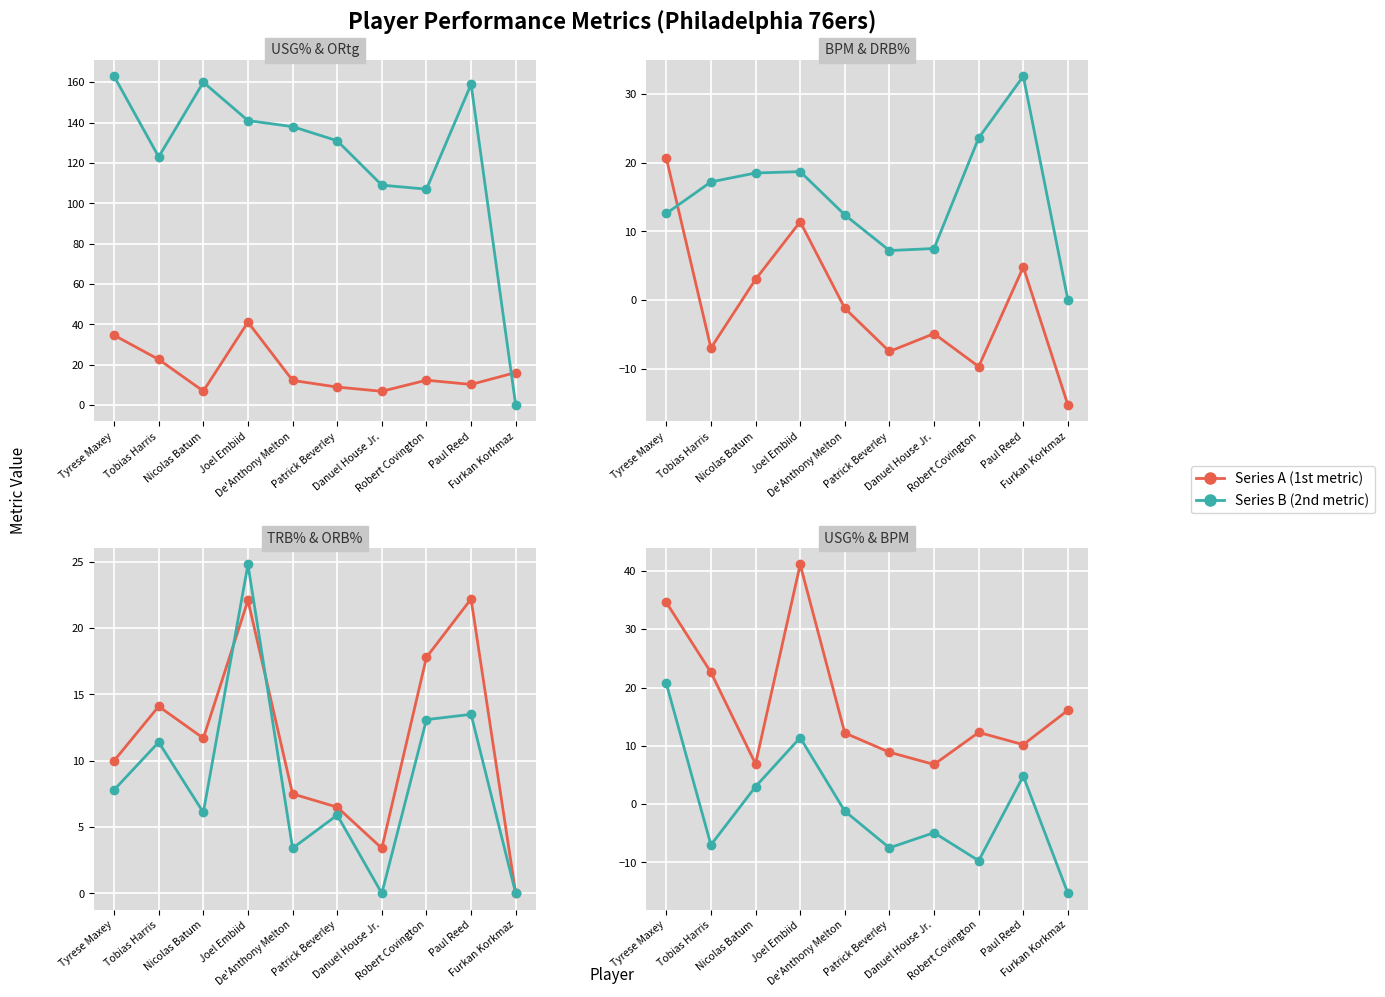

Reading left to right, list all the values displayed in this chart.

USG%: 34.6	22.6	6.9	41.1	12.2	8.9	6.8	12.3	10.2	16.1
ORtg: 163.0	123.0	160.0	141.0	138.0	131.0	109.0	107.0	159.0	0.0
BPM: 20.7	-7.0	3.0	11.4	-1.2	-7.5	-4.9	-9.7	4.8	-15.3
DRB%: 12.6	17.2	18.5	18.7	12.4	7.2	7.5	23.6	32.6	0.0
TRB%: 10.0	14.1	11.7	22.1	7.5	6.5	3.4	17.8	22.2	0.0
ORB%: 7.8	11.4	6.1	24.8	3.4	5.9	0.0	13.1	13.5	0.0